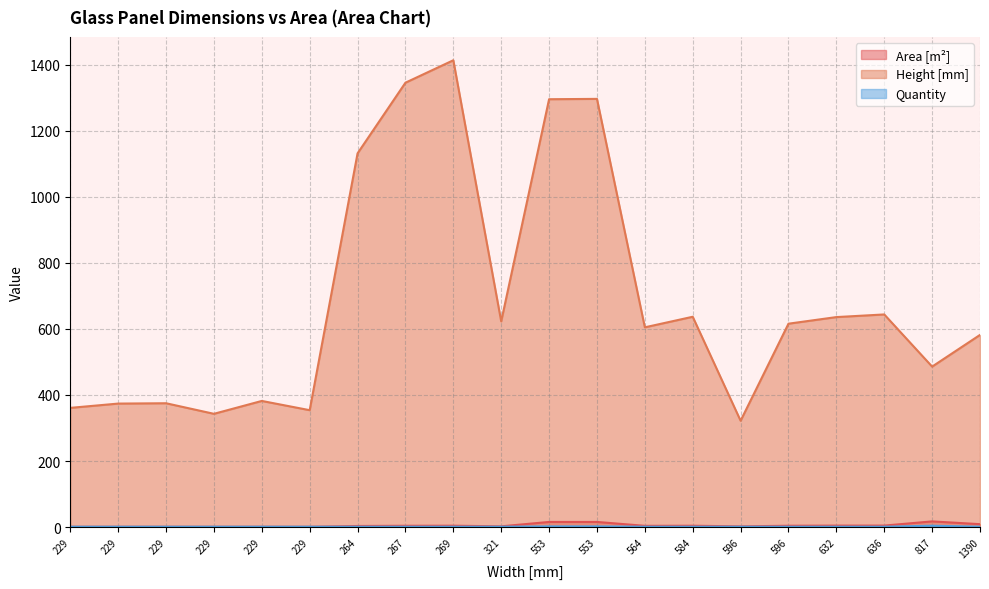

What is the minimum value for Quantity?

1.0